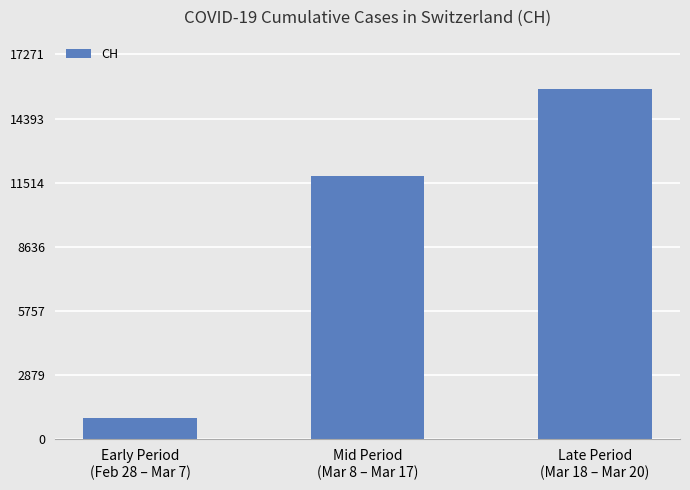

How many values are between 965 and 15701?

3